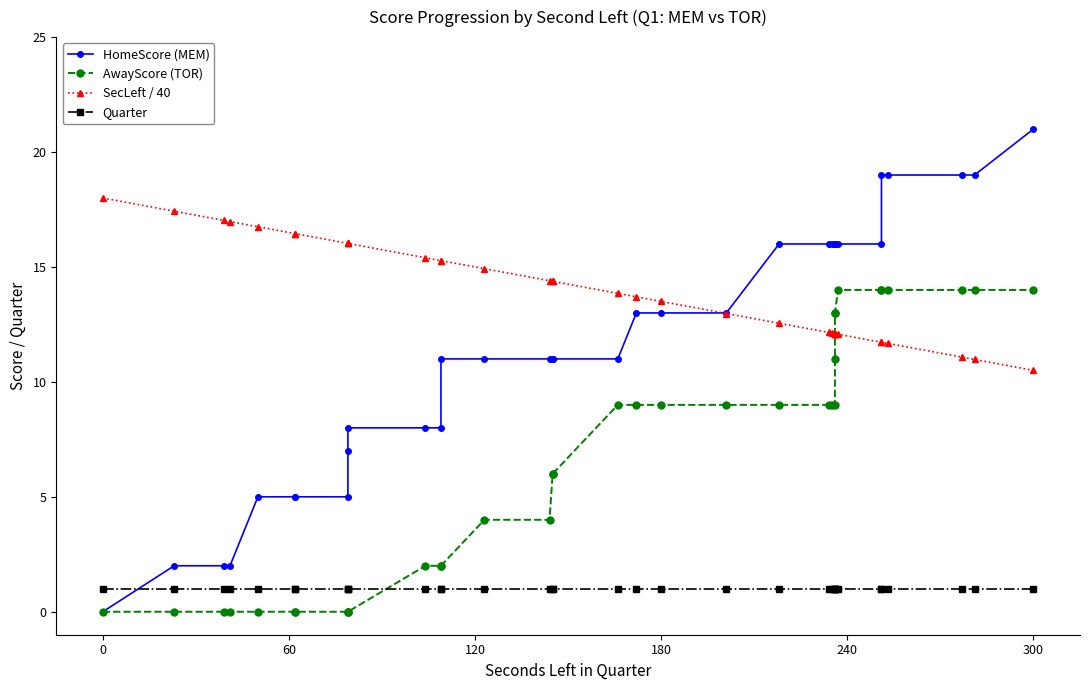

Which series has the largest range (max minus min)?

HomeScore (MEM)